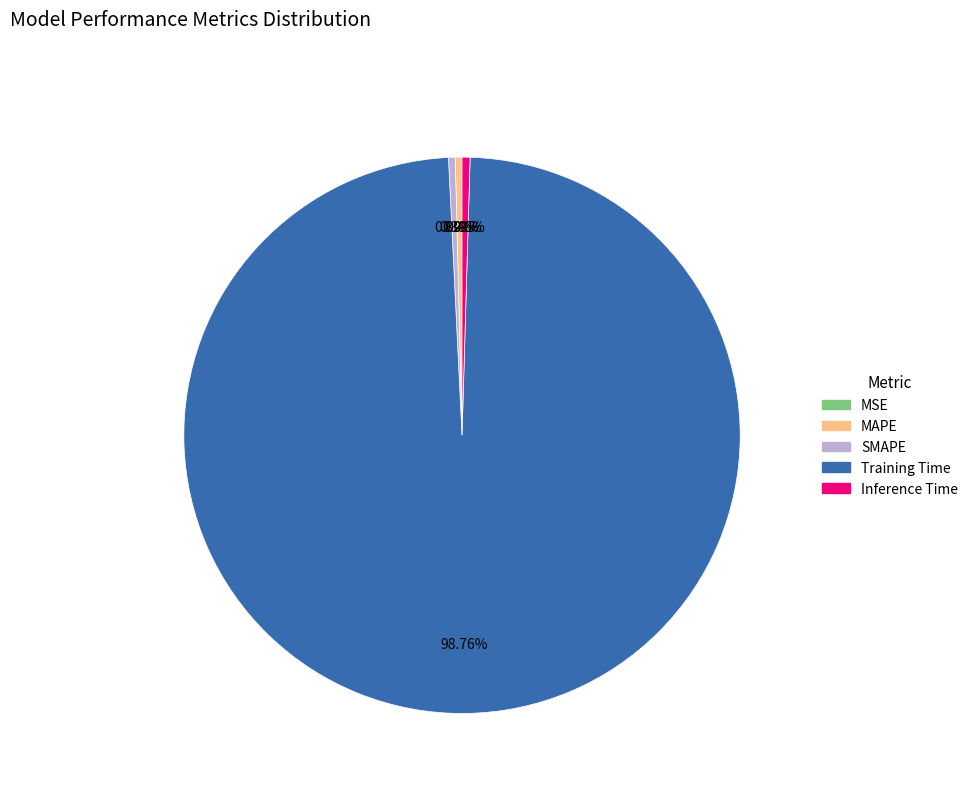

Do SMAPE and MAPE together represent more than half of the pie?

No